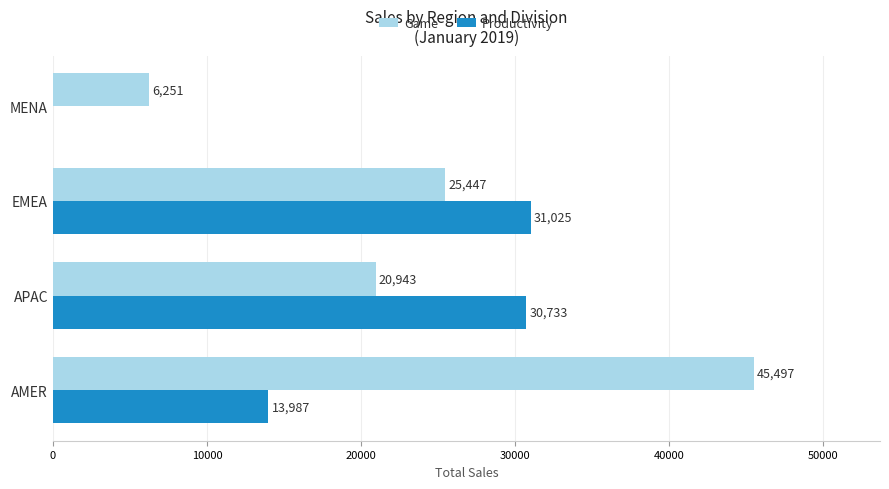

Which series has the largest total across all categories?

Game